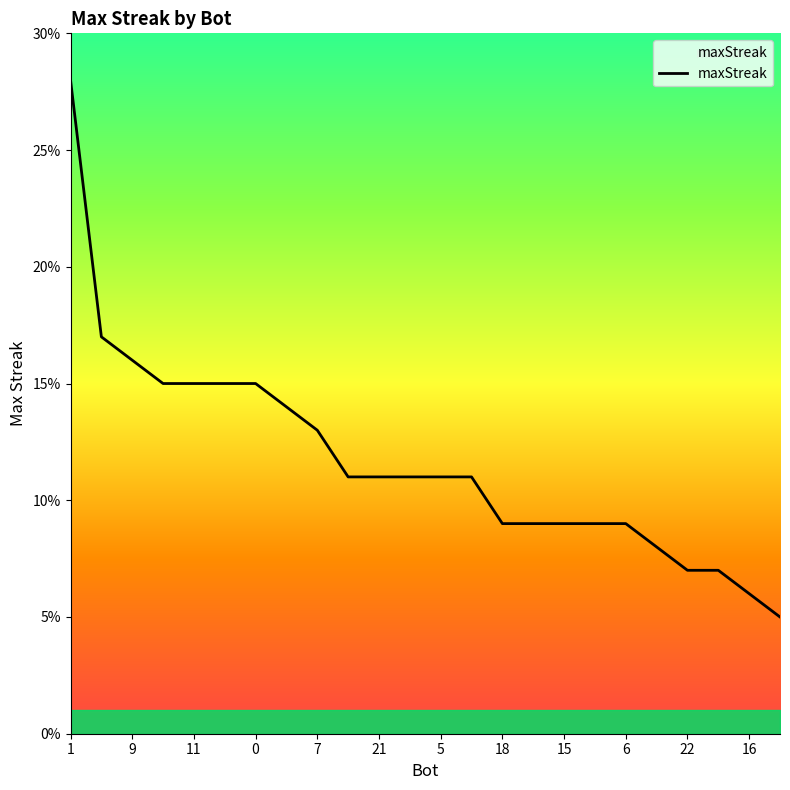

Read the value at 1.

28